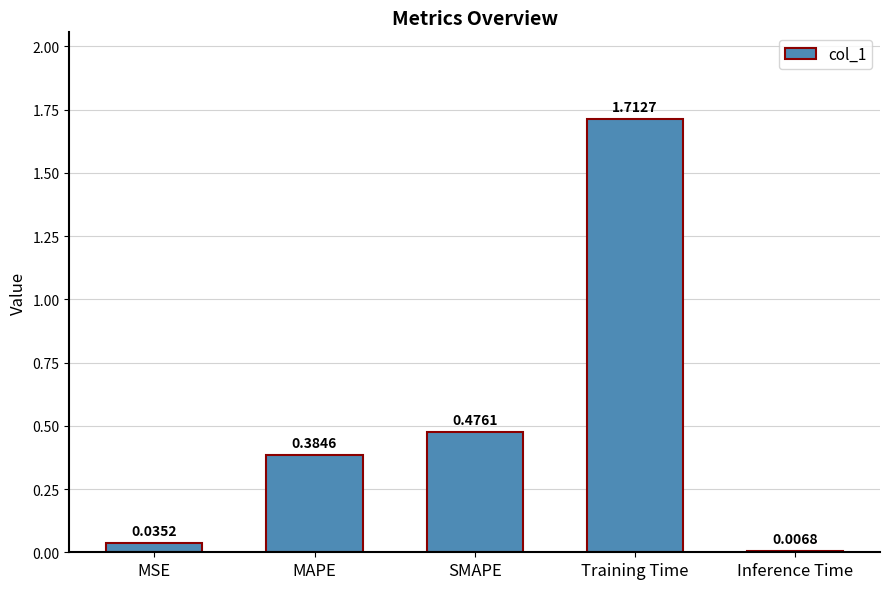

What position from the left is MAPE?

2